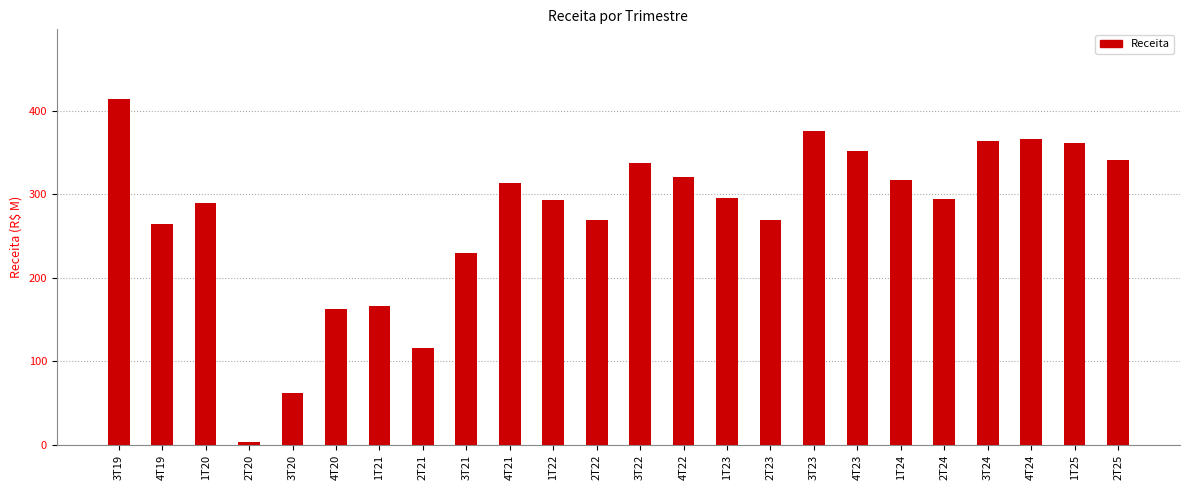

What is the label of the 10th bar from the right?

1T23